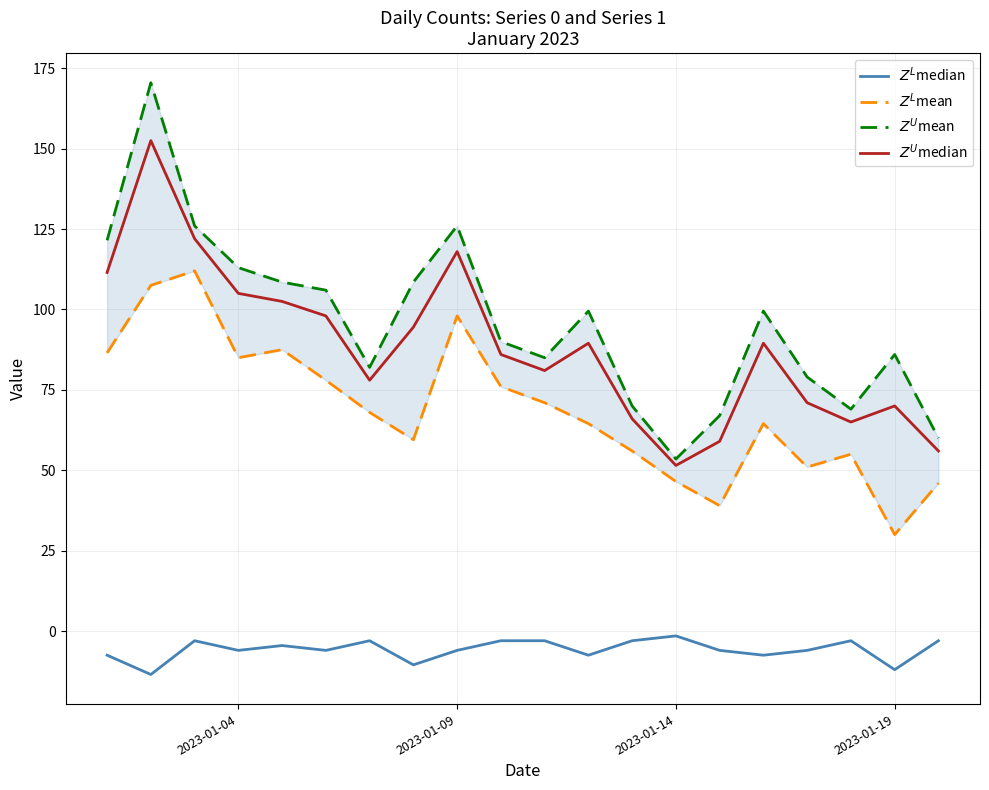

What is the minimum value for $Z^L$mean?

30.0